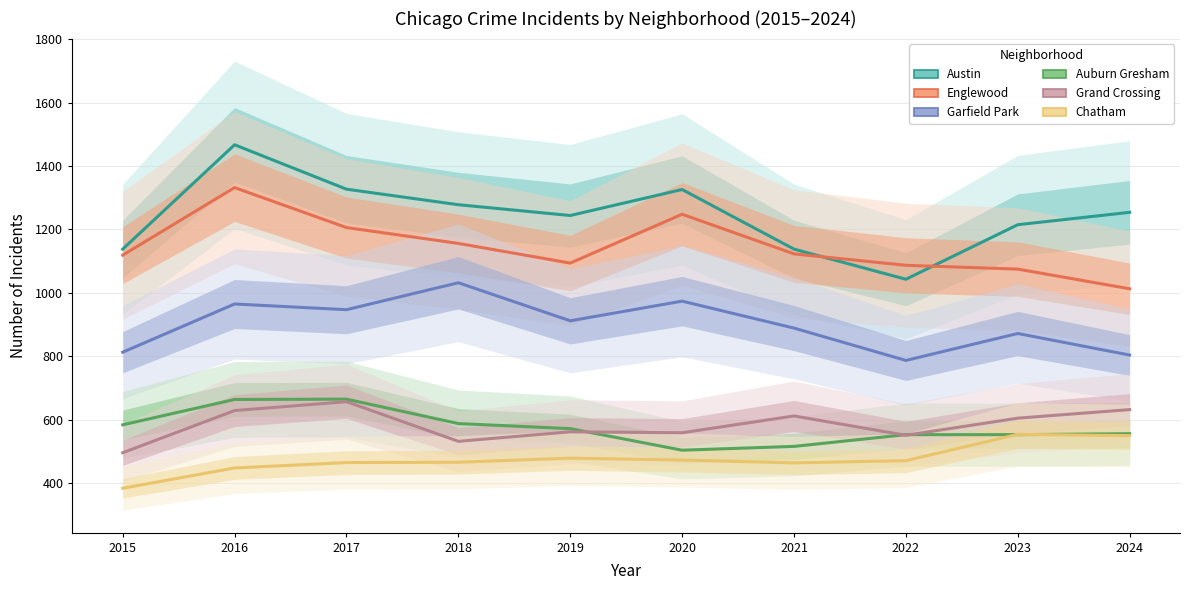

Which has a higher value, 2016 or 2021?

2016